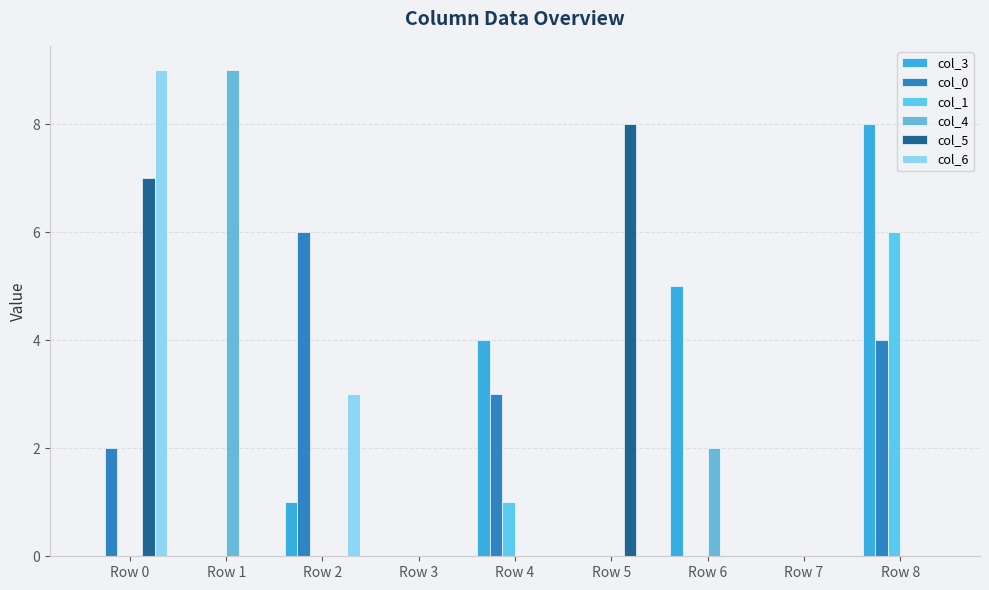

What value does the col_3 series have at Row 8?

8